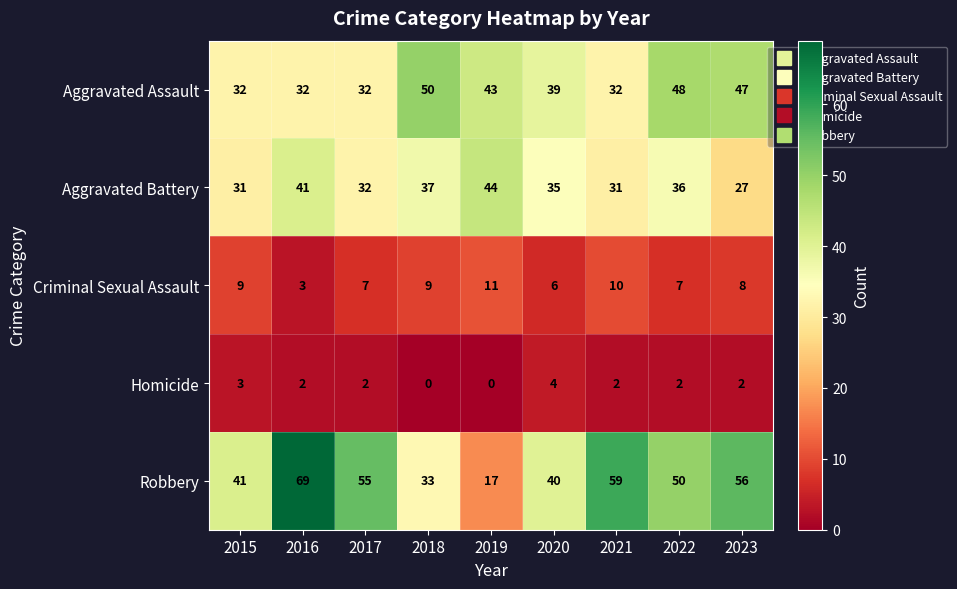

At which category is the sum across all series the highest?

2016